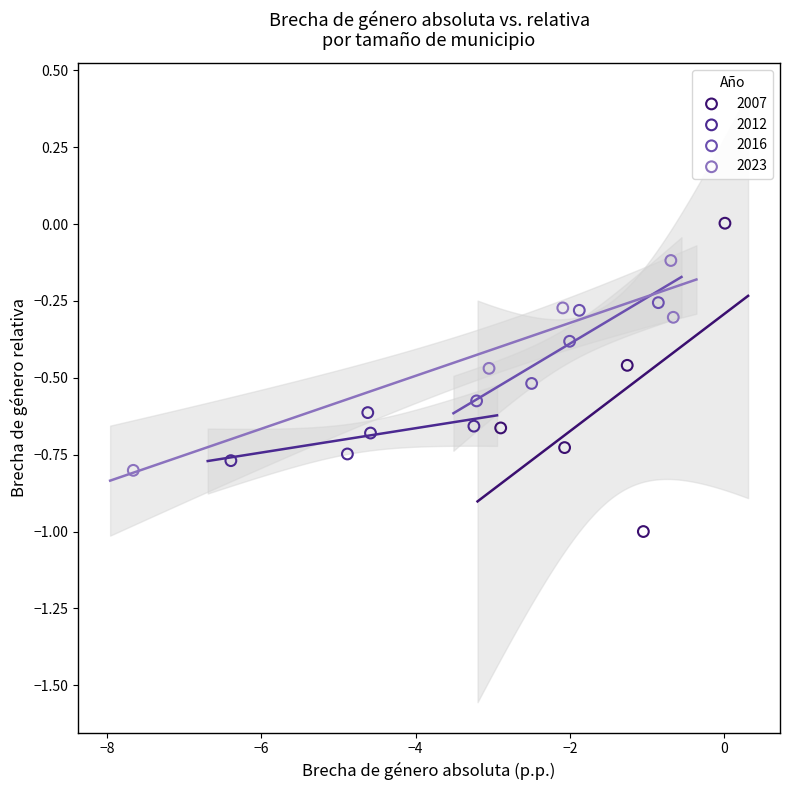

Which series reaches the minimum Y coordinate?

2007